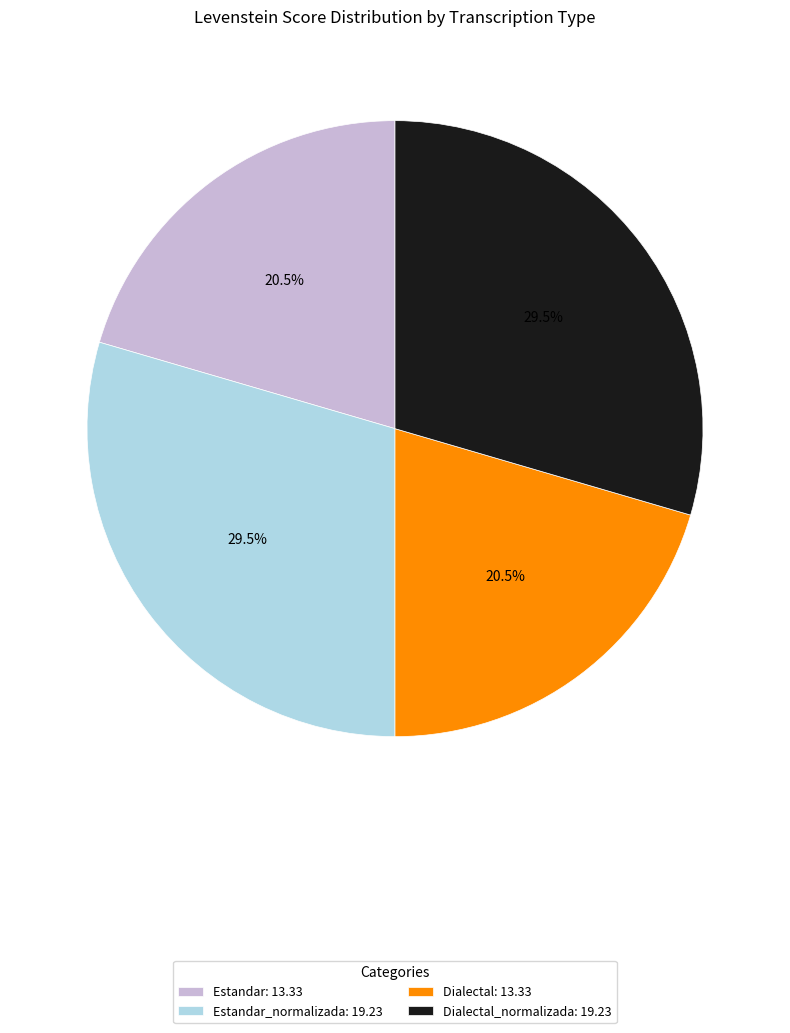

How much of the chart is everything except Estandar_normalizada: 19.23?

70.5%